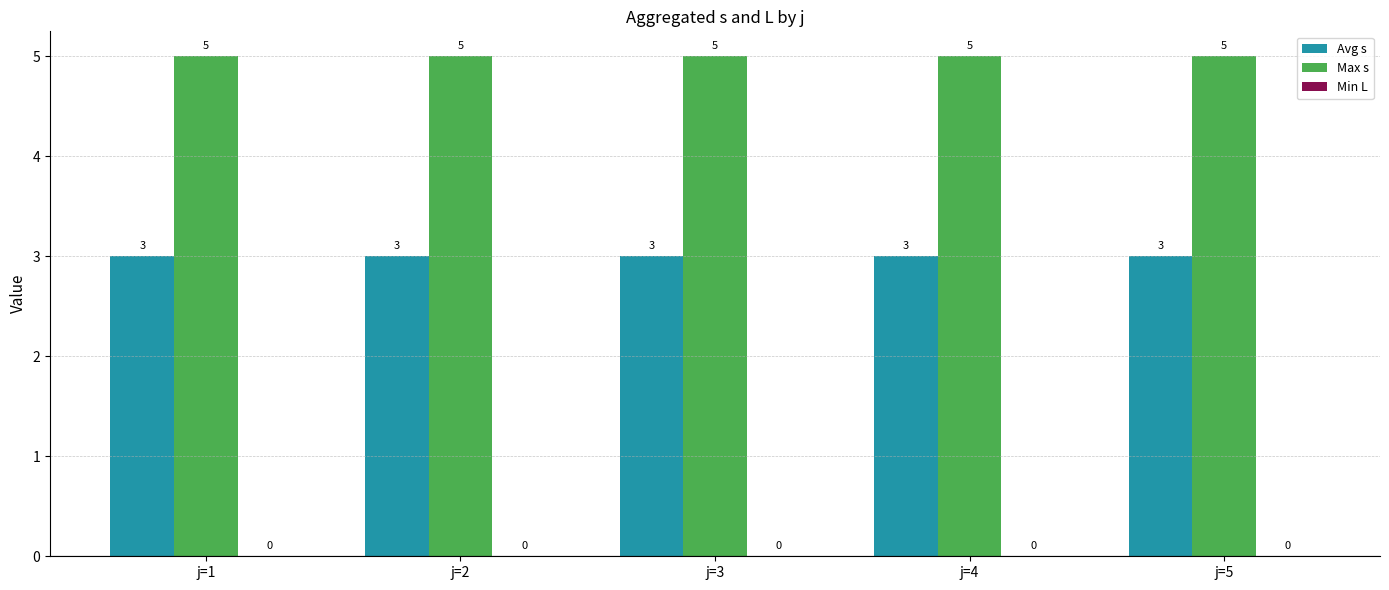

What is the minimum value shown in the chart?

3